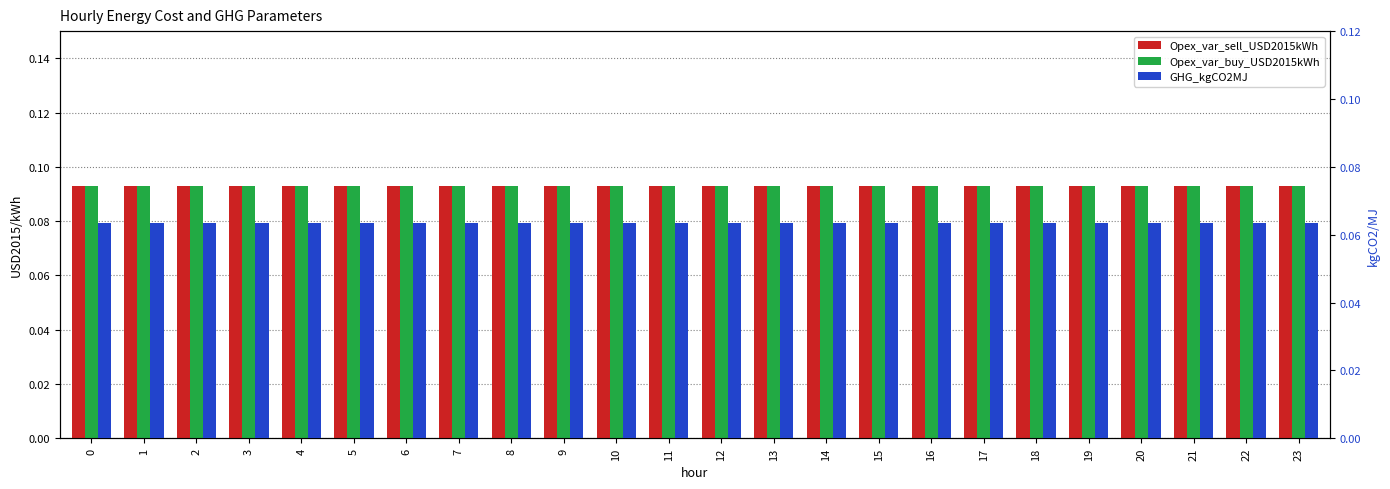

The Opex_var_sell_USD2015kWh series shows 0.1 at 12. True or false?

True